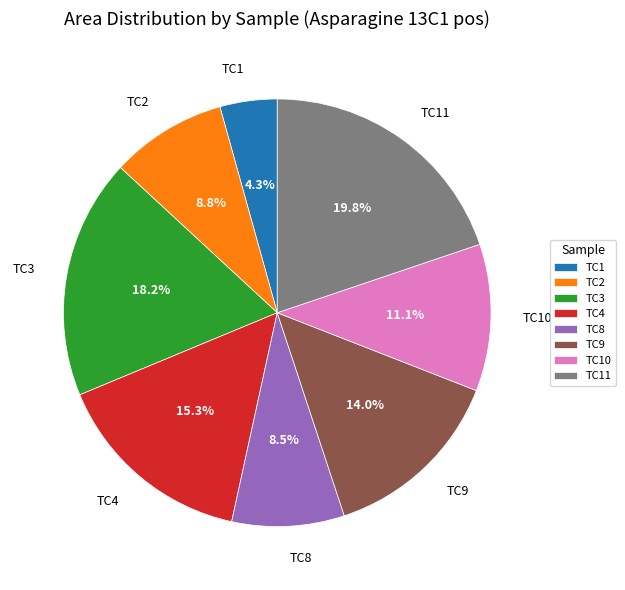

The TC8 slice represents 1% of the pie. True or false?

False